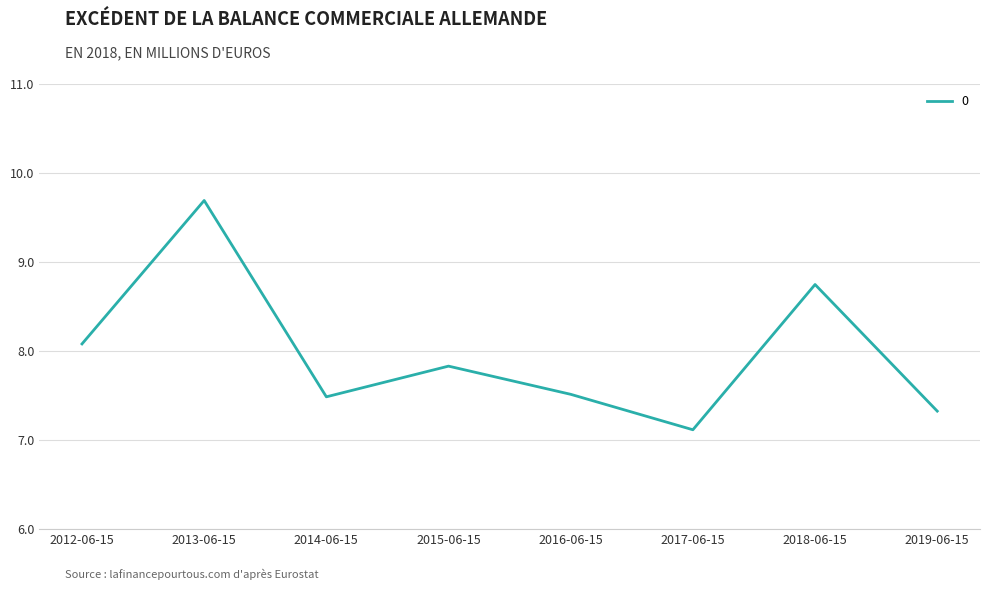

Reading left to right, extract all data points from this chart.

2012-06-15=8.1	2013-06-15=9.7	2014-06-15=7.5	2015-06-15=7.8	2016-06-15=7.5	2017-06-15=7.1	2018-06-15=8.7	2019-06-15=7.3